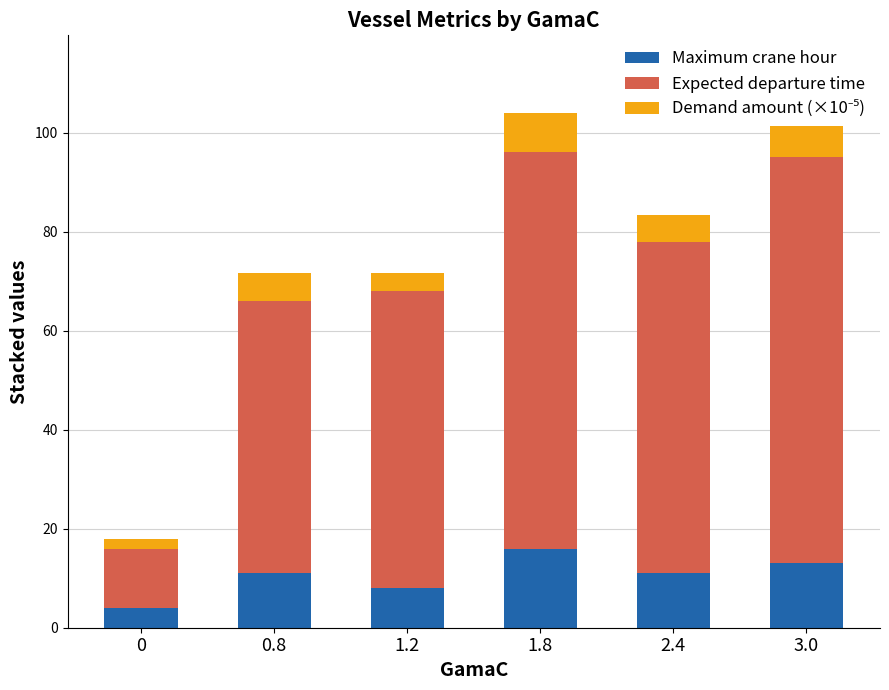

Are the bars grouped side by side (vs. stacked)?

No